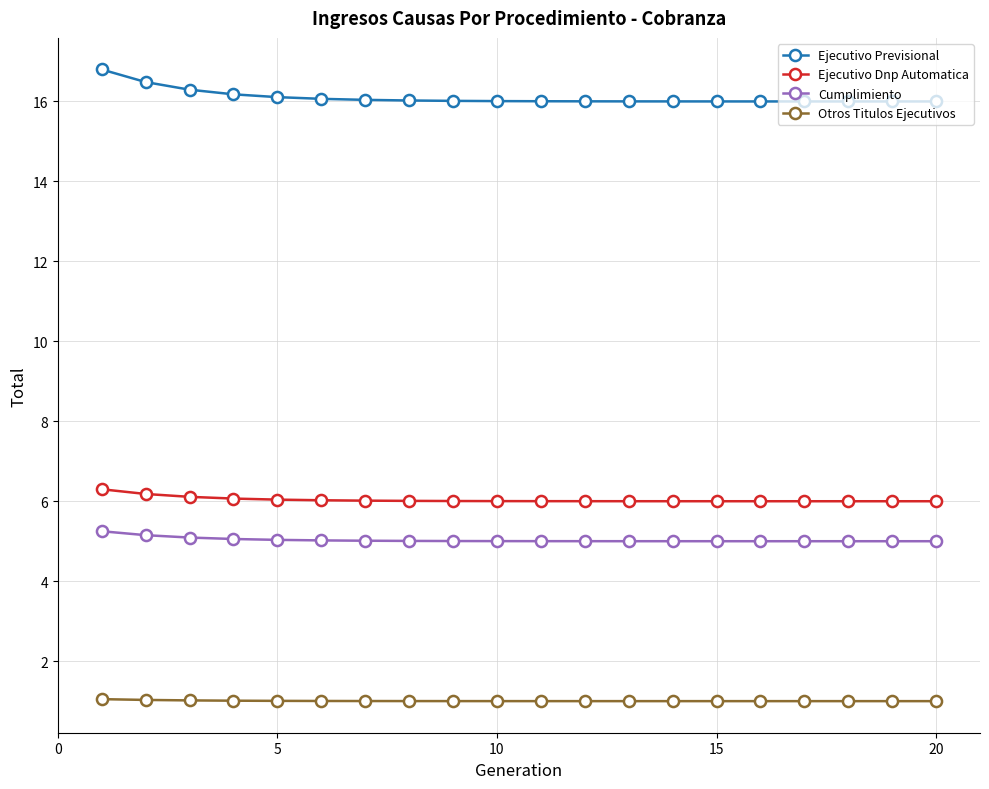

What are all the series names shown in the legend?

Ejecutivo Previsional, Ejecutivo Dnp Automatica, Cumplimiento, Otros Titulos Ejecutivos